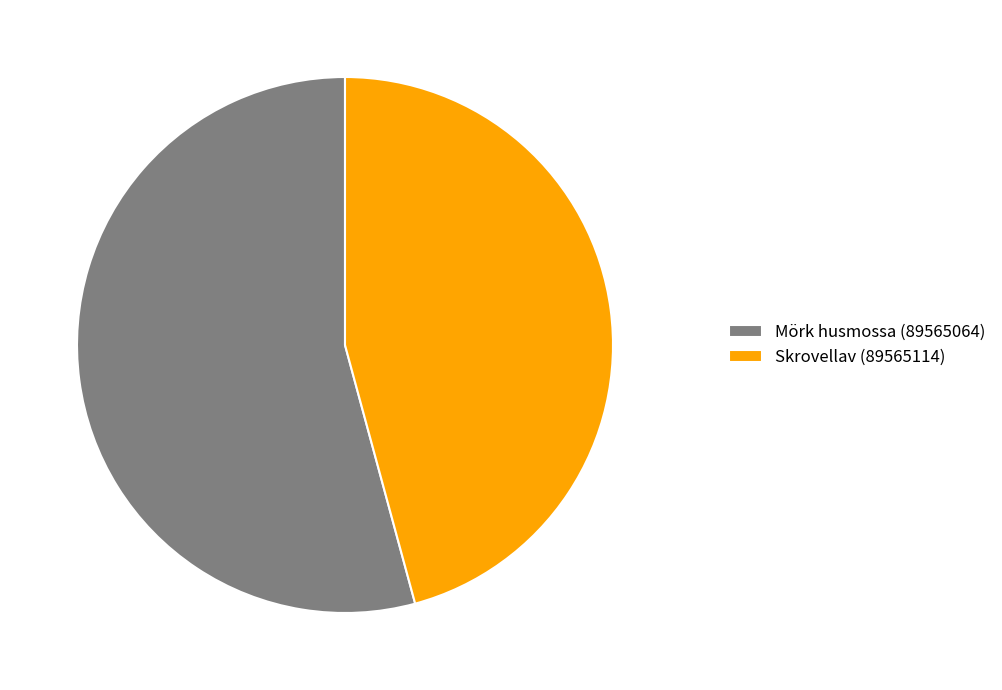

Combined, do Skrovellav (89565114) and Mörk husmossa (89565064) account for over 50%?

Yes